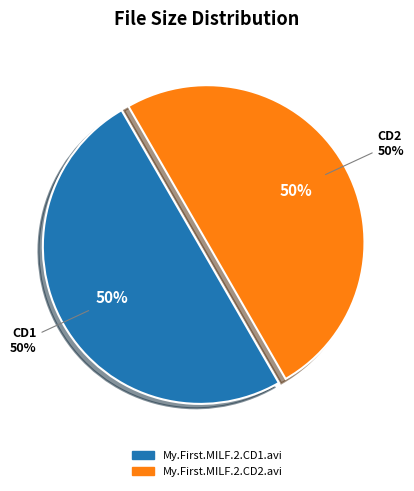

Which category has the biggest portion of the pie?

My.First.MILF.2.CD2.avi